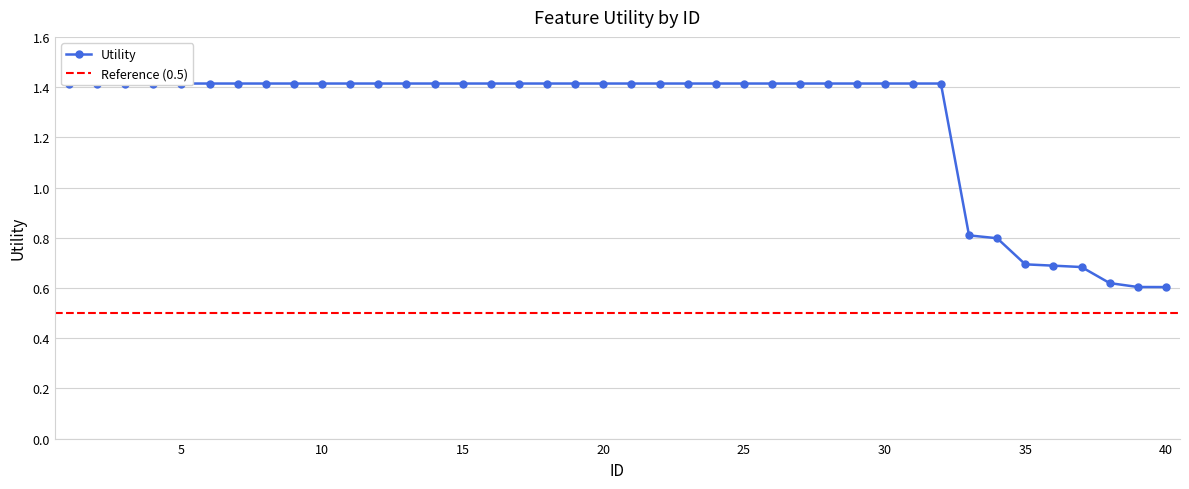

How many data points does each series have?

40